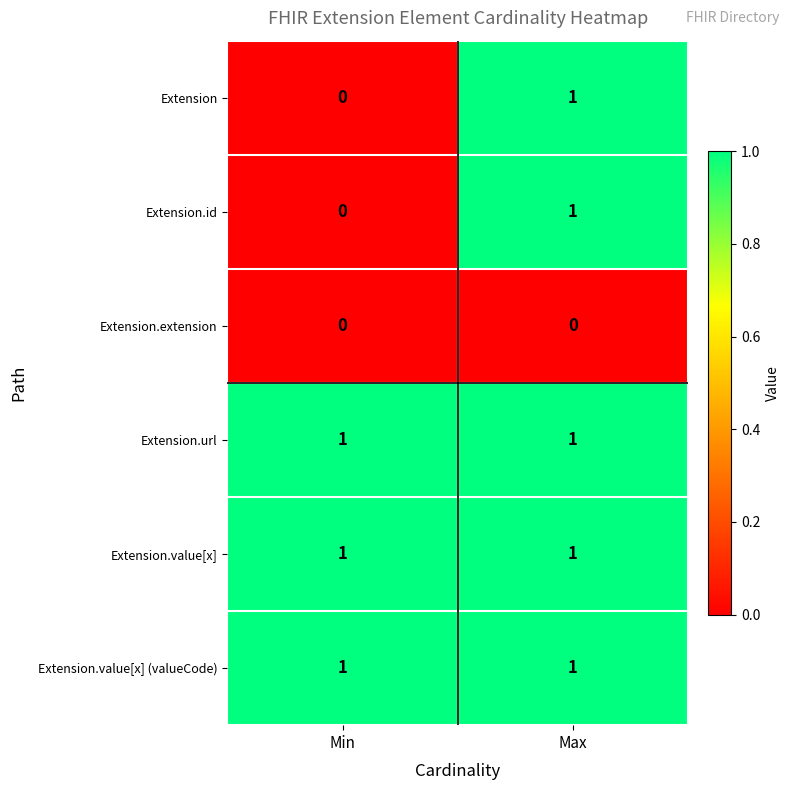

The Extension.value[x] (valueCode) series shows 0 at Min. True or false?

False